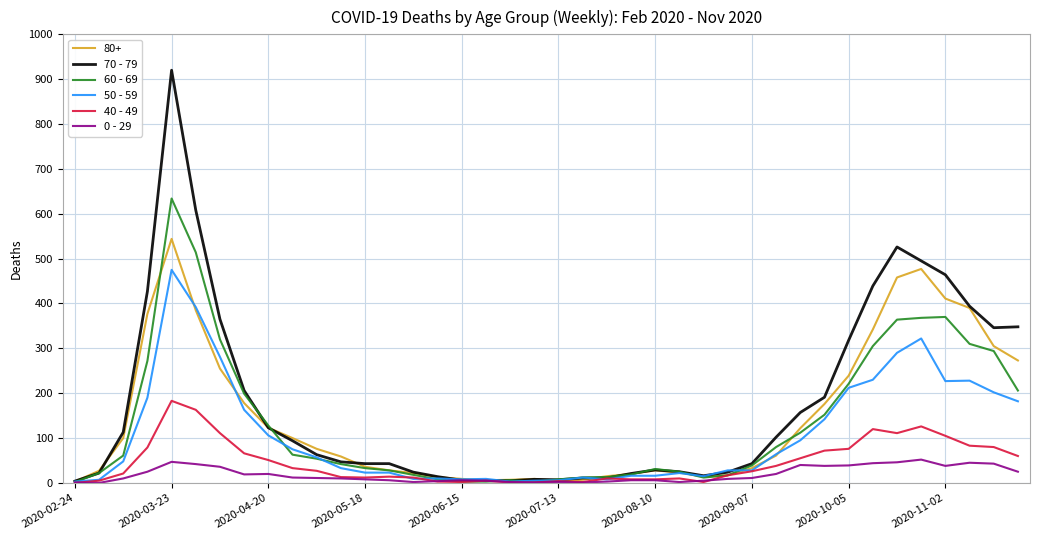

Rank the series by their maximum value, from lowest to highest.

0 - 29, 40 - 49, 50 - 59, 80+, 60 - 69, 70 - 79